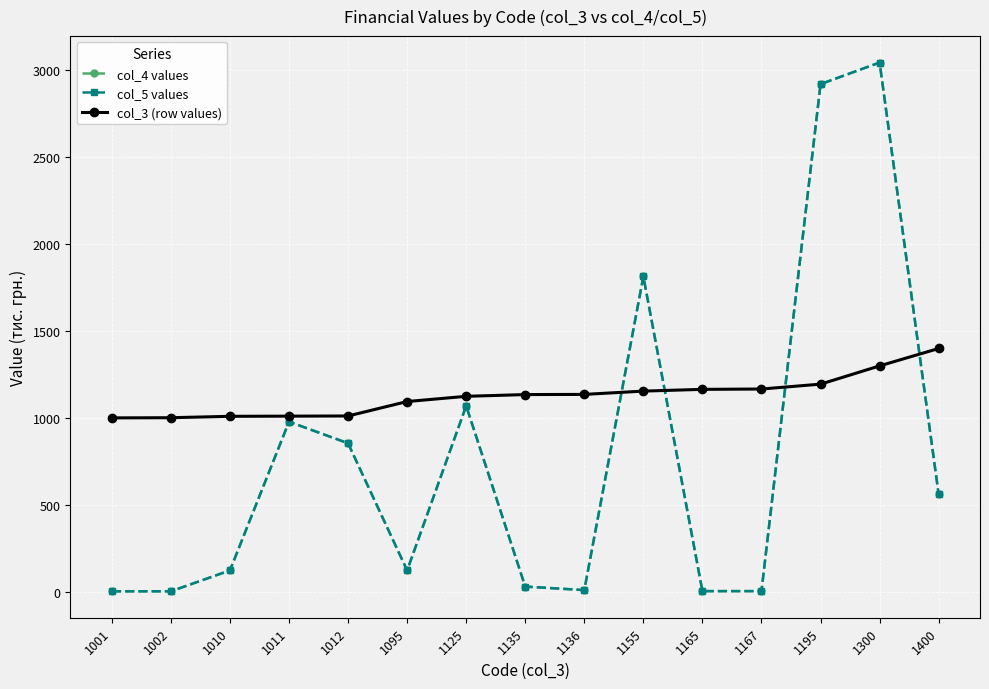

At which label does col_4 values first exceed 124?

1011